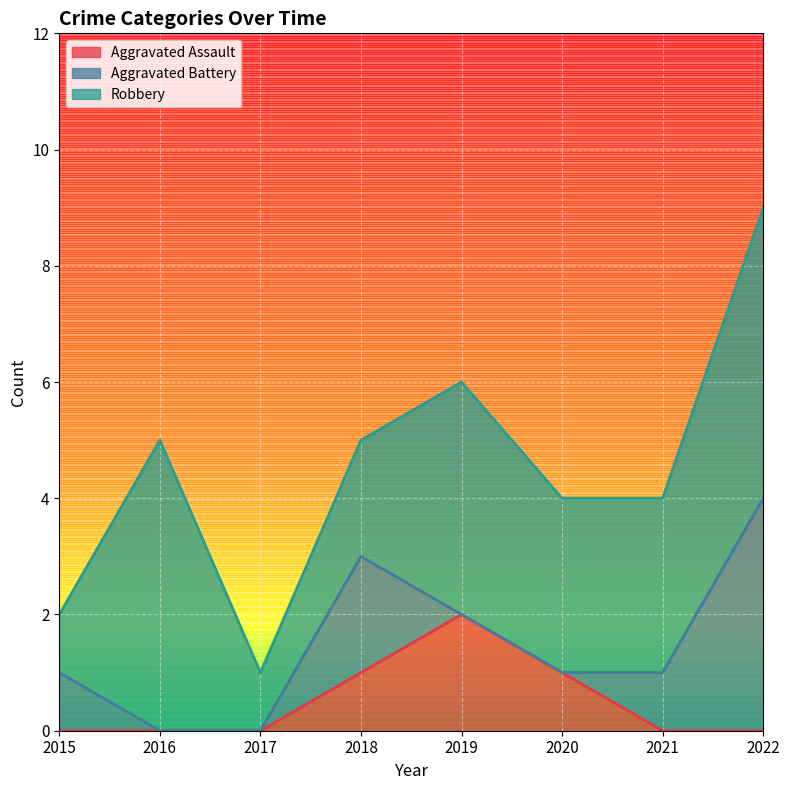

Where is Robbery nearest to the value 3?

2020